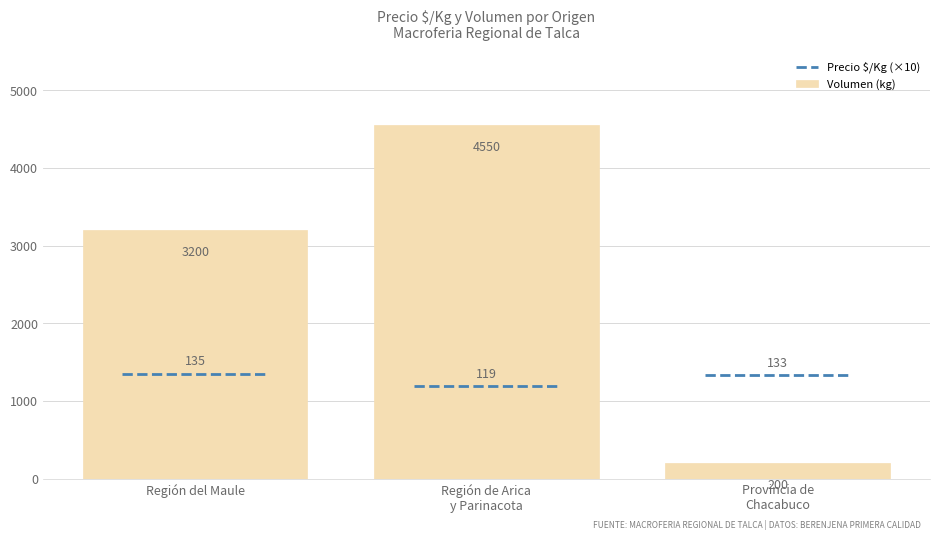

What is the label of the 2nd bar from the left?

Región de Arica
y Parinacota